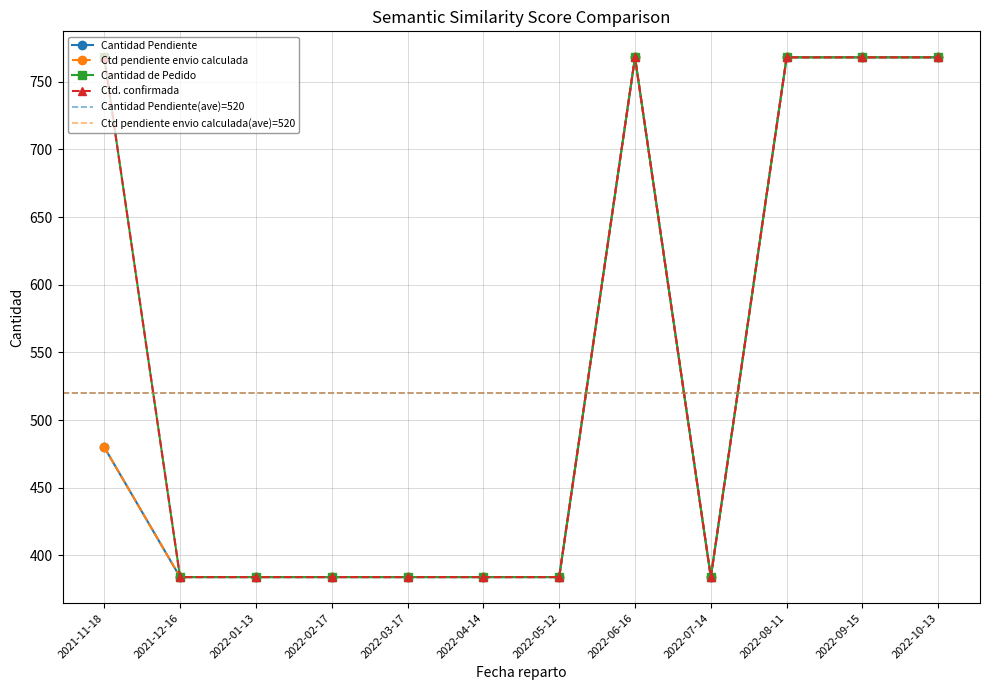

Which series has the widest spread of values?

Cantidad Pendiente